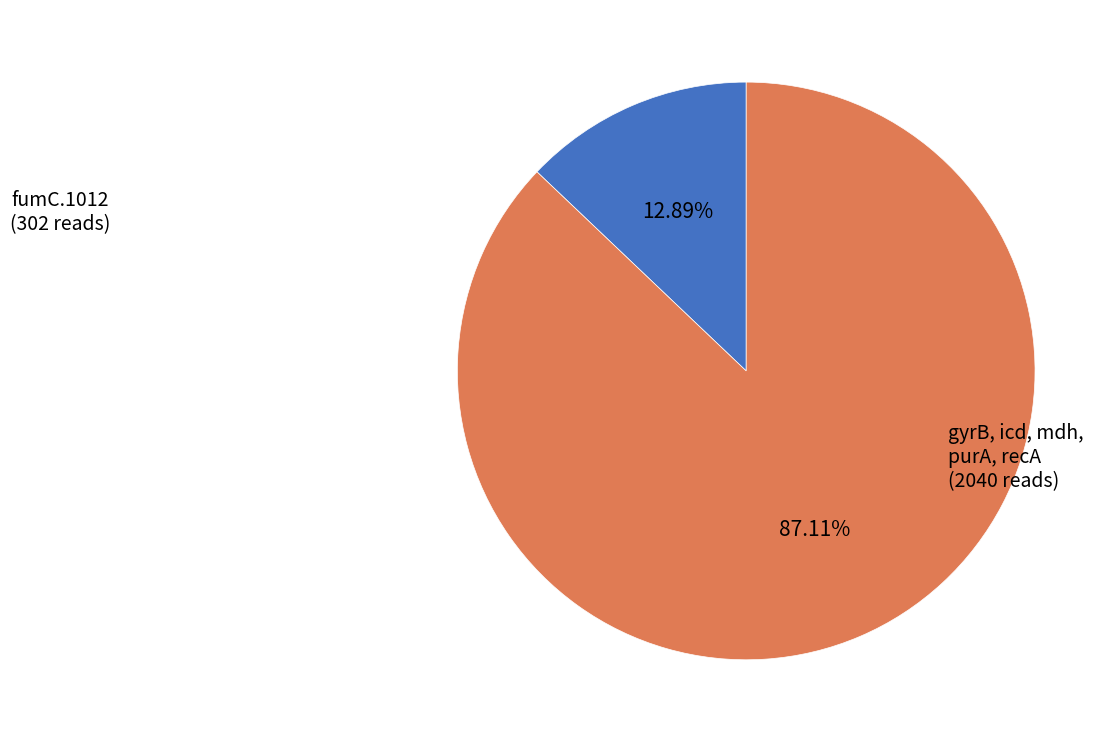

How many slices are in this pie chart?

2